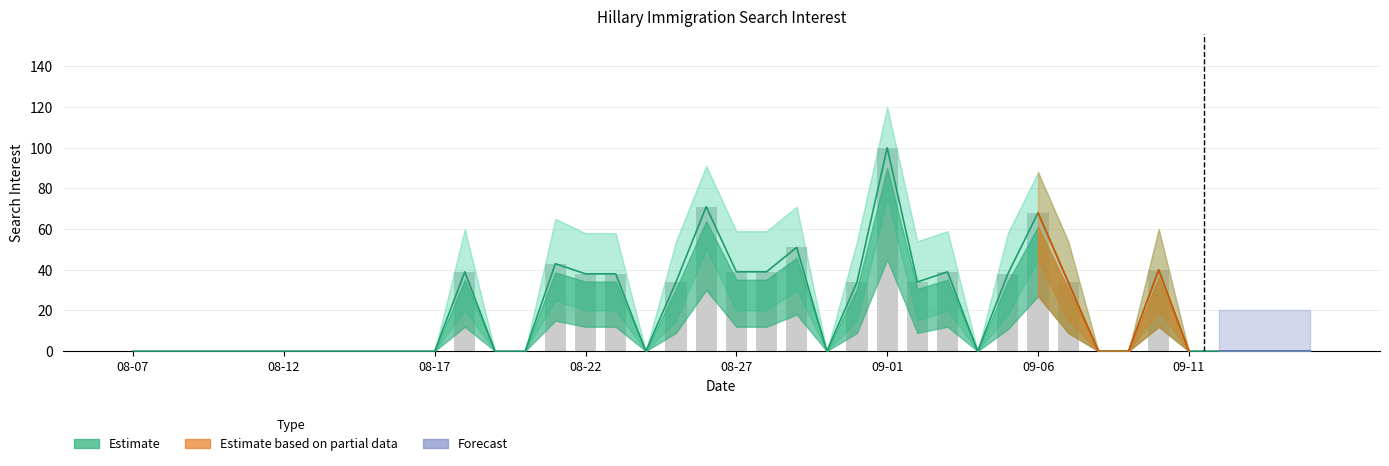

What position from the right is 2016-09-12?

4